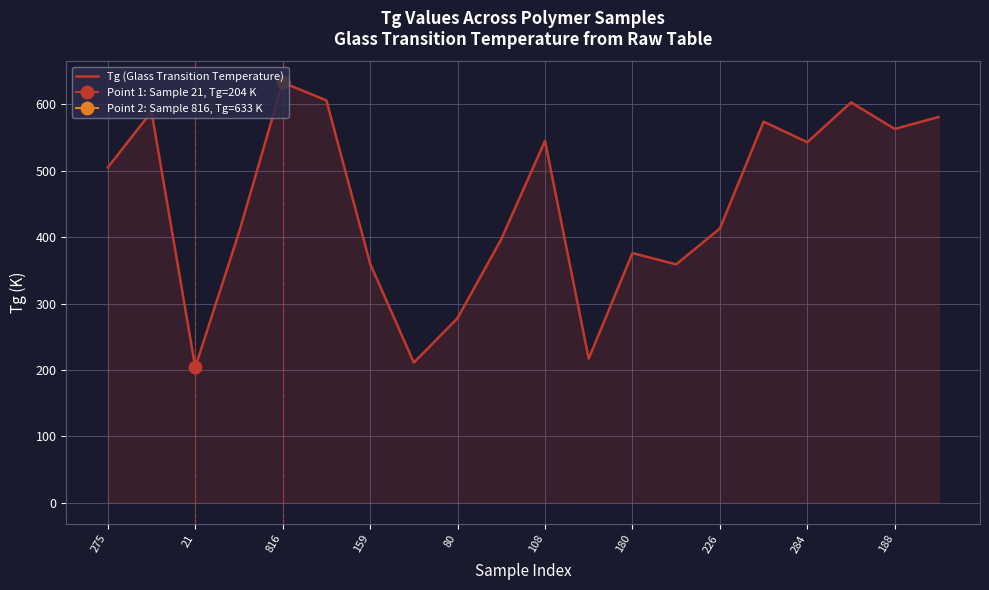

What is the minimum value for Tg (Glass Transition Temperature)?

204